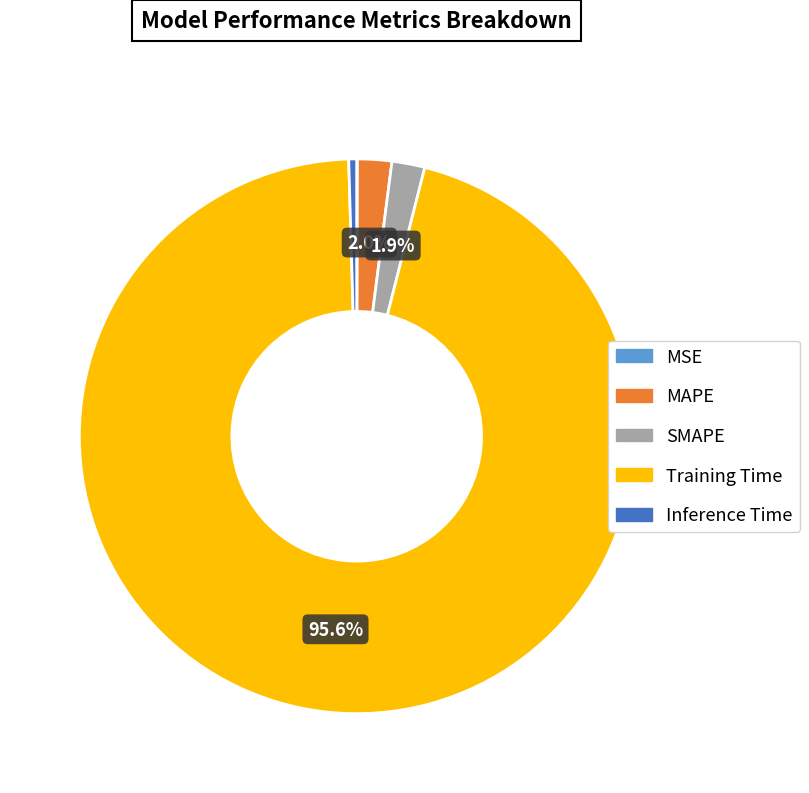

Which slice represents more than half of the pie?

Training Time